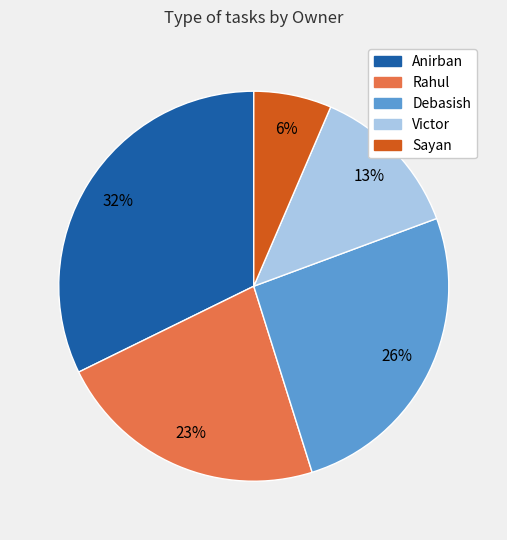

Is the sum of Victor and Rahul greater than half?

No